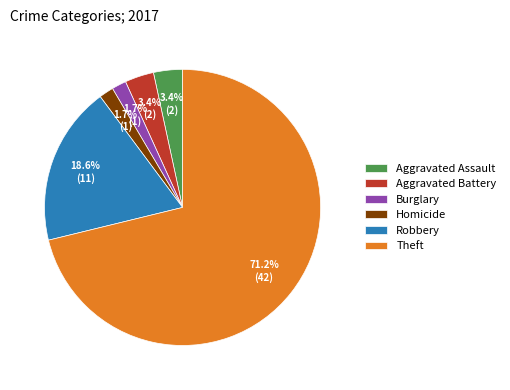

Does Homicide account for over 50% of the chart?

No